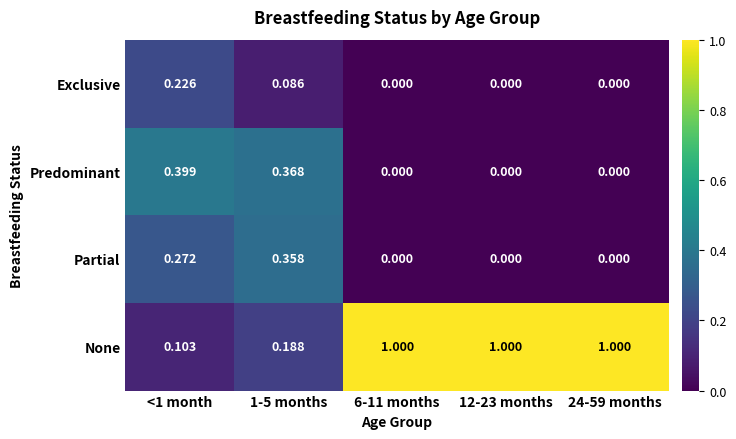

Is the value of None at 1-5 months greater than the value of Exclusive at 24-59 months?

Yes